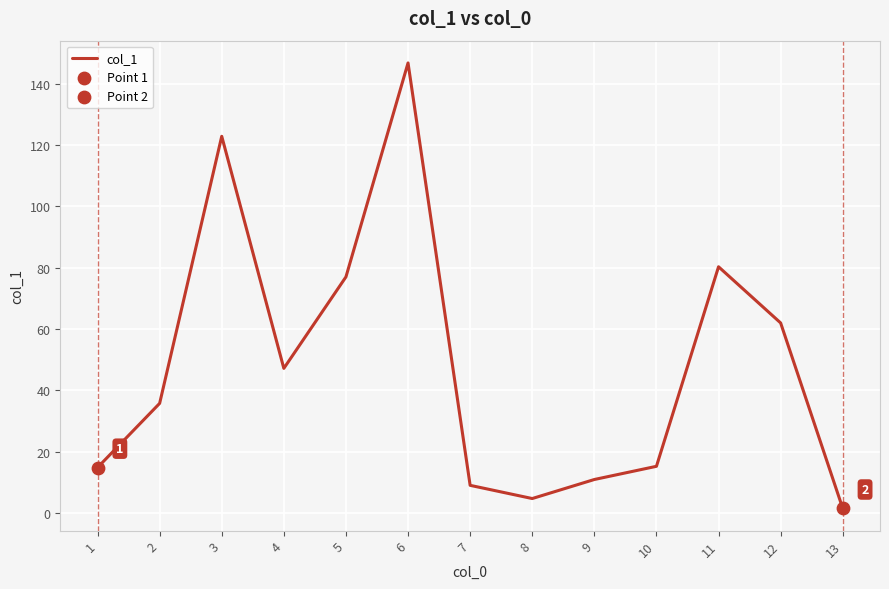

What is the change in value from 1 to 6?

+131.8